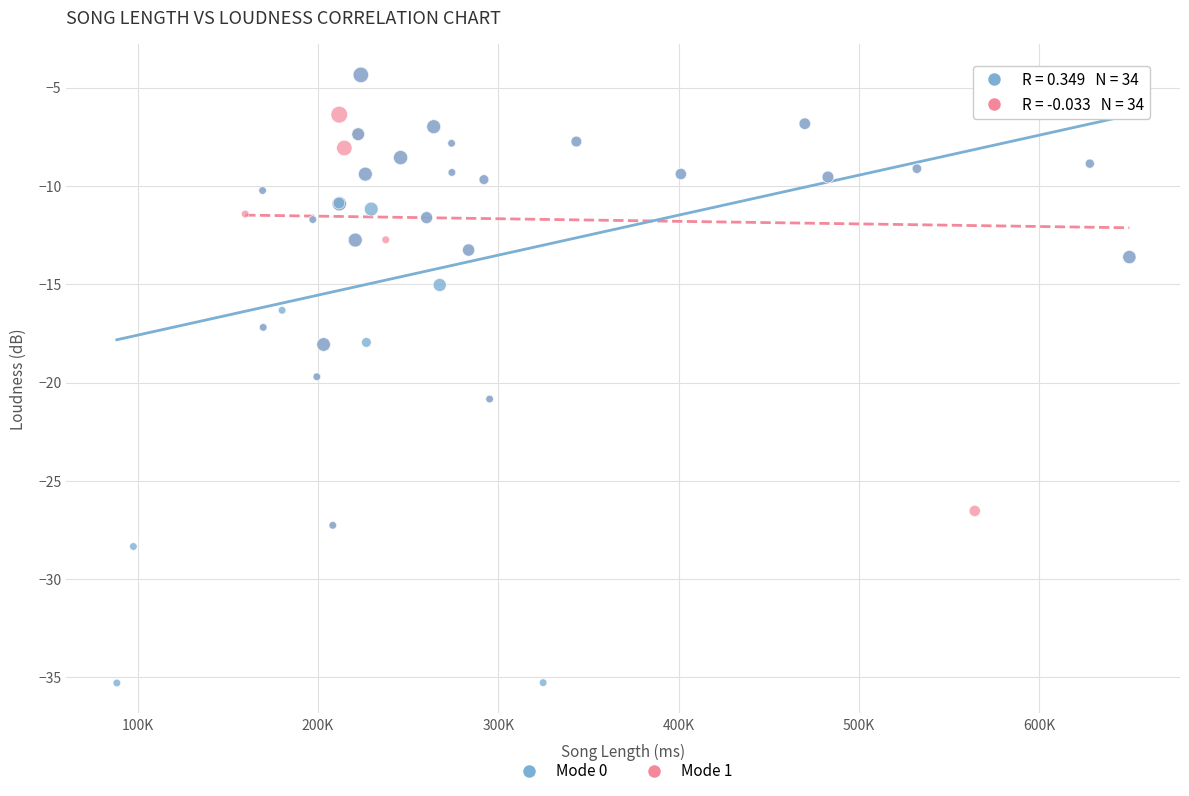

Which series has the largest Y range (max minus min)?

Mode 0